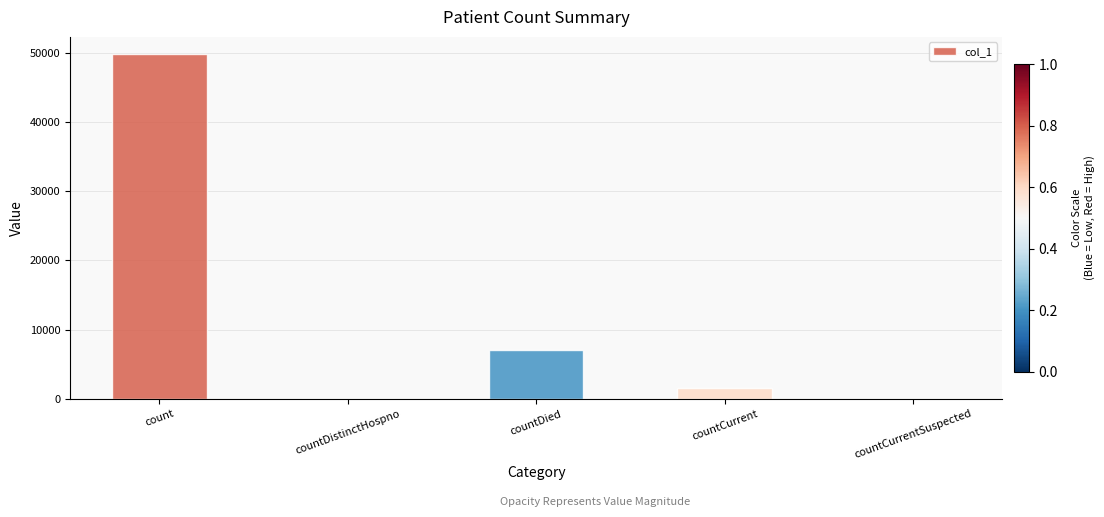

The value at countCurrentSuspected is 0. True or false?

True